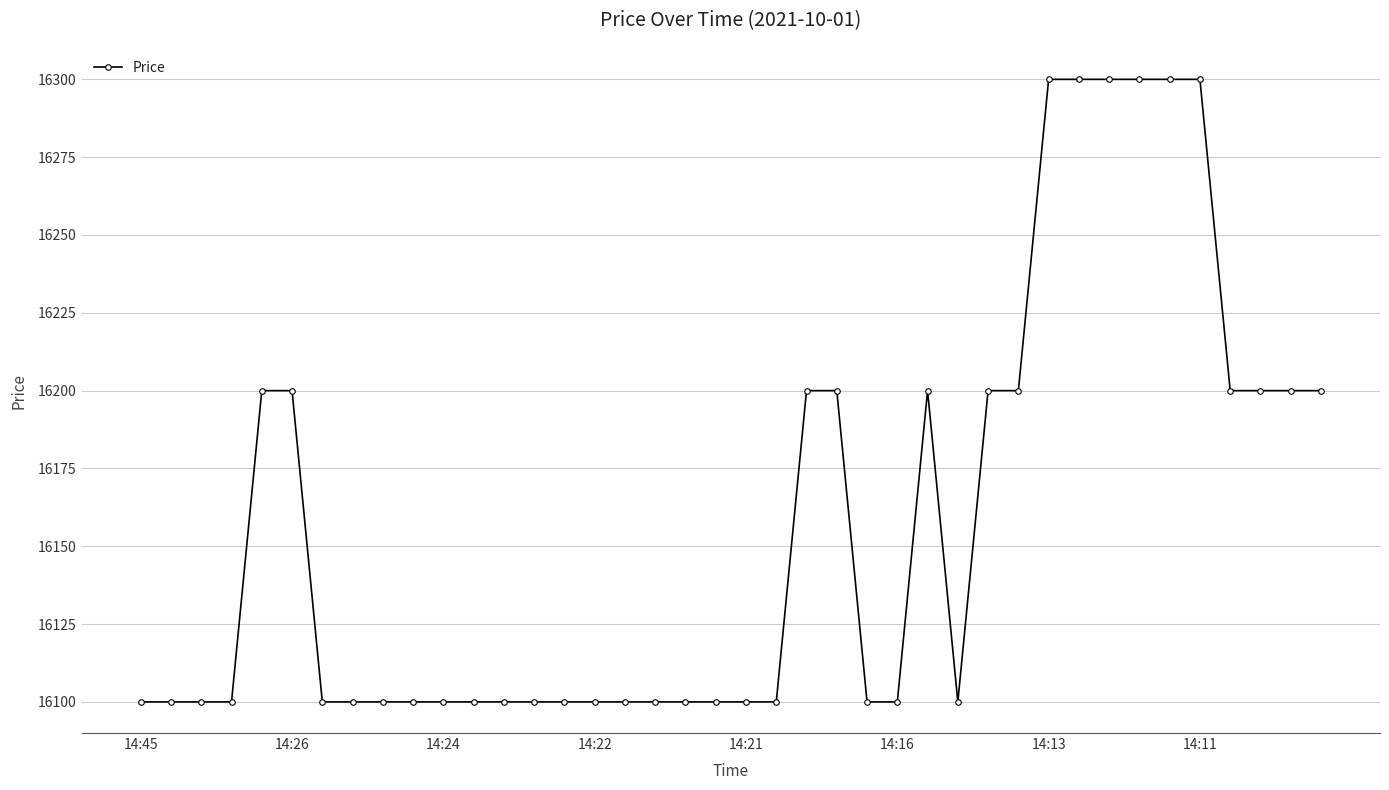

Reading left to right, extract all data points from this chart.

16100	16100	16100	16100	16200	16200	16100	16100	16100	16100	16100	16100	16100	16100	16100	16100	16100	16100	16100	16100	16100	16100	16200	16200	16100	16100	16200	16100	16200	16200	16300	16300	16300	16300	16300	16300	16200	16200	16200	16200